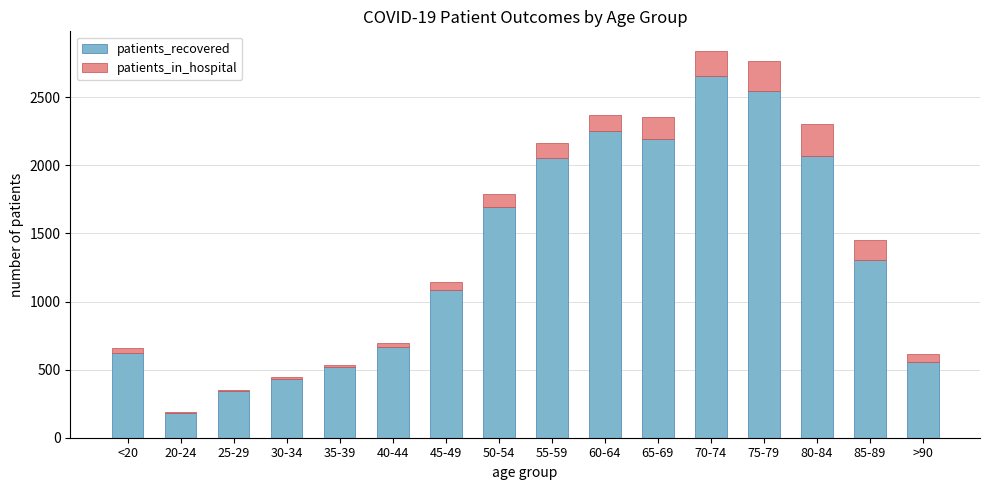

What are all the series names shown in the legend?

patients_recovered, patients_in_hospital